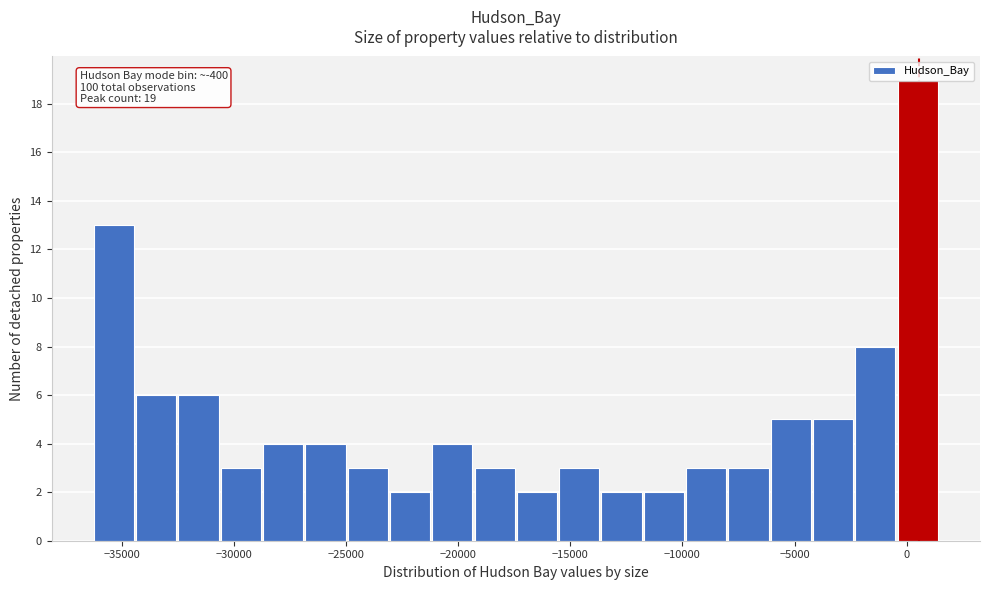

Read against the x-axis, roughly where is the centre of the tallest bar?

500